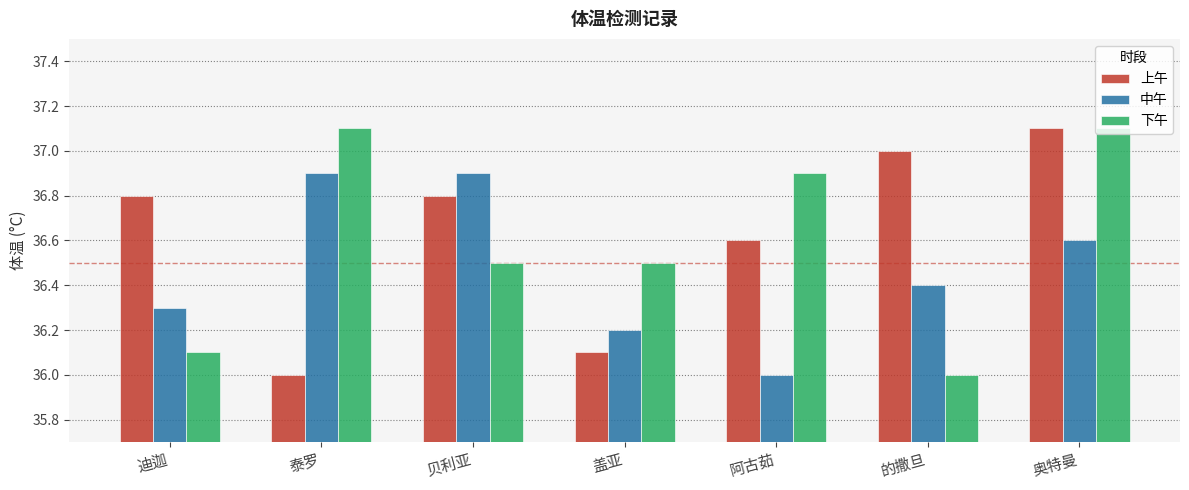

How many bars are there in total?

21